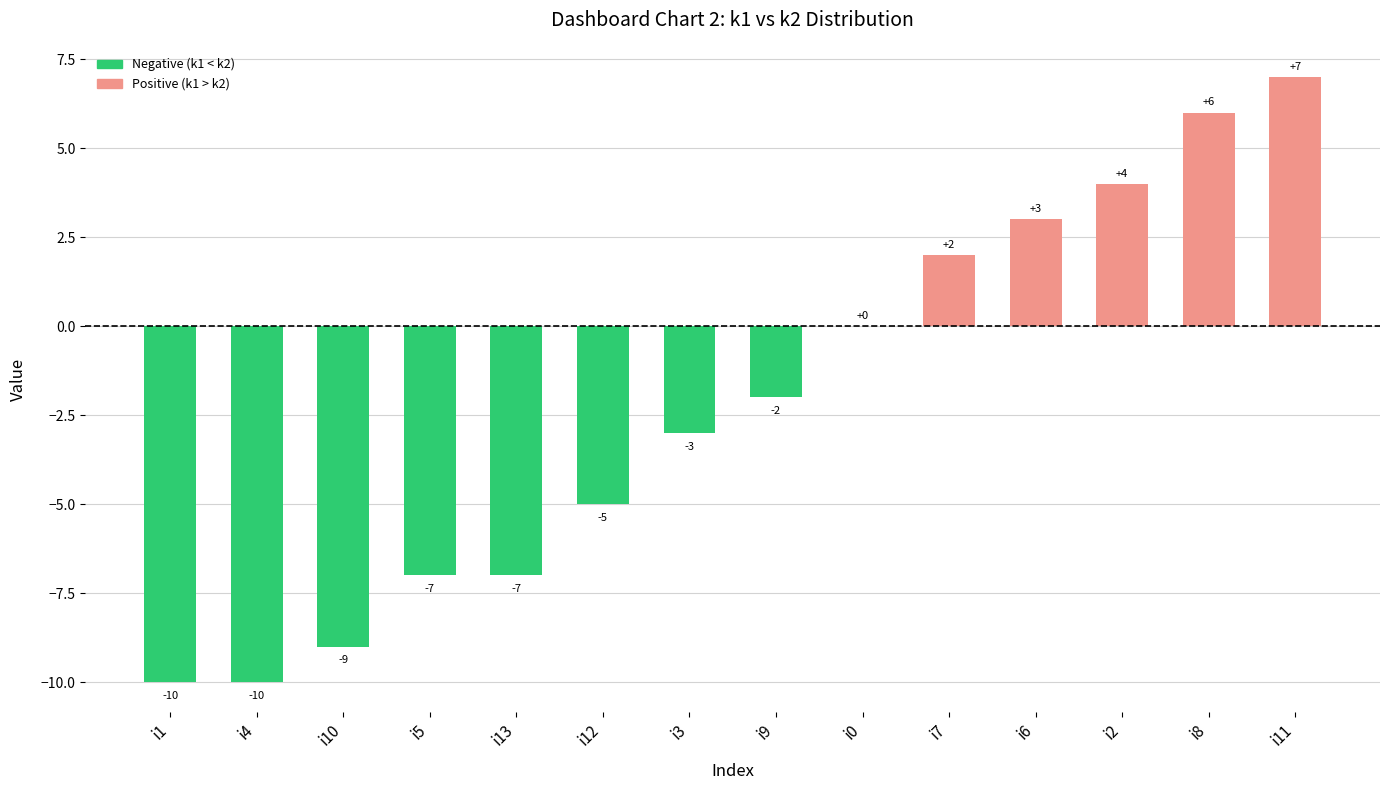

Where does the data first go above -2?

i0